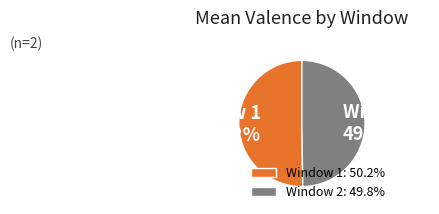

How many slices are in this pie chart?

2